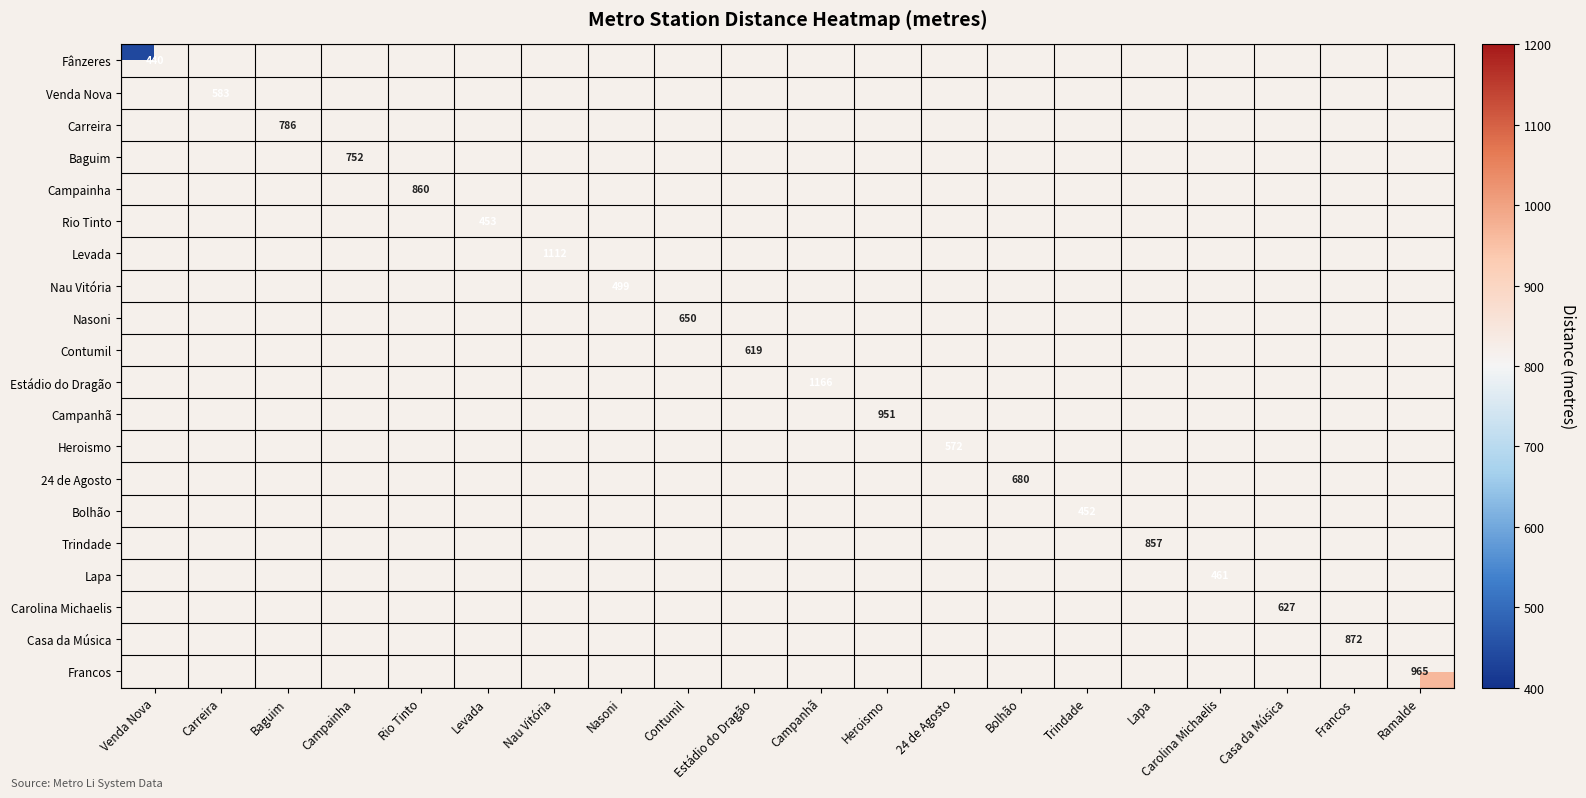

At how many categories does at least one series exceed 921?

4